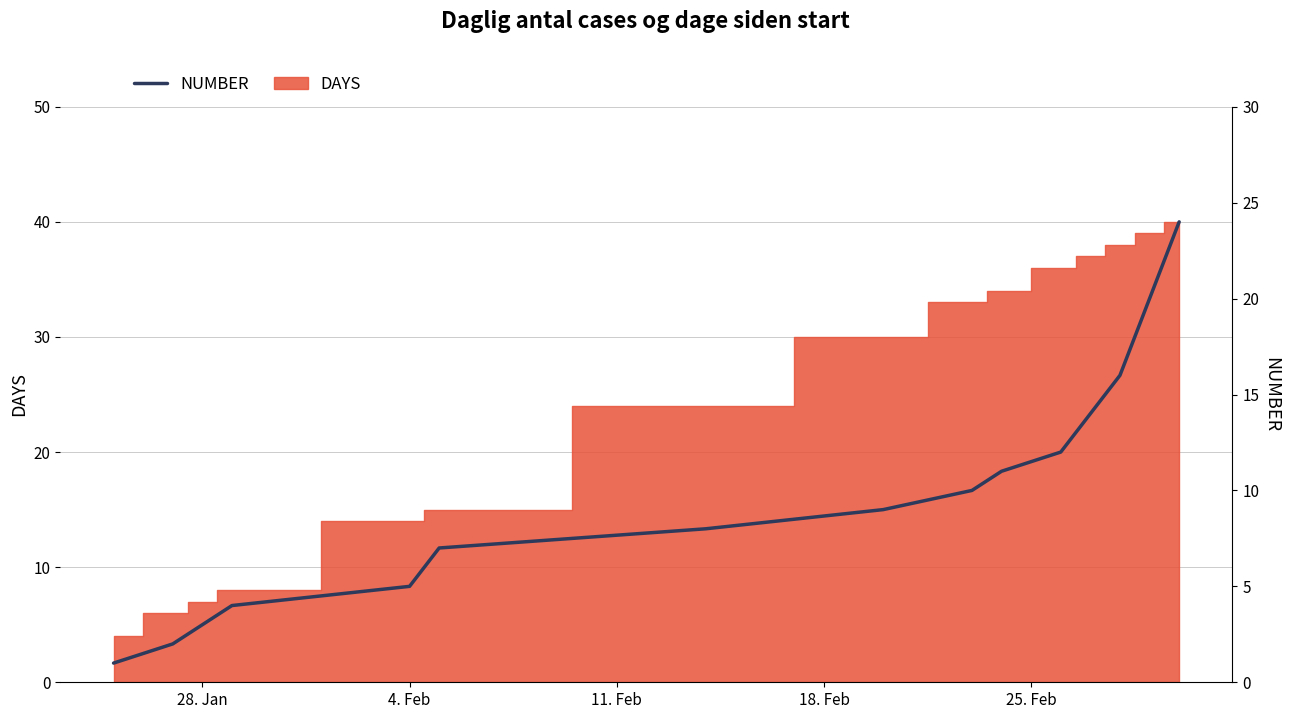

Which category has the lowest value across all series?

28. Jan